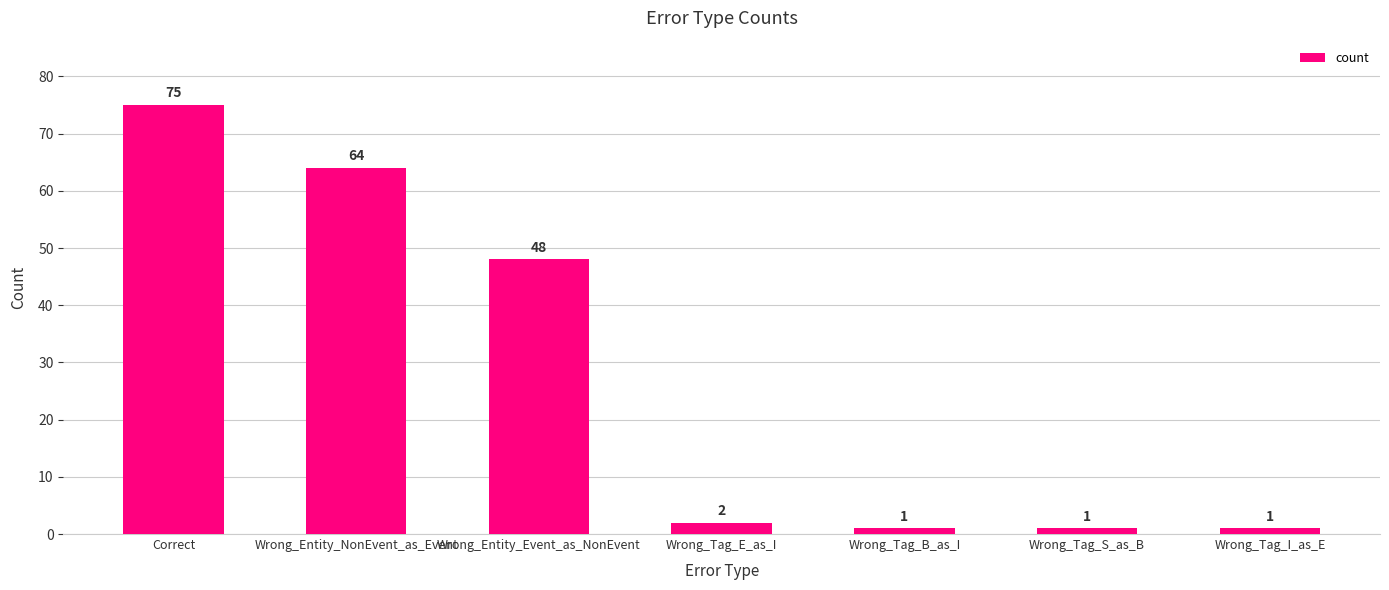

What is the sum of the values at Wrong_Tag_B_as_I and Wrong_Entity_Event_as_NonEvent?

49